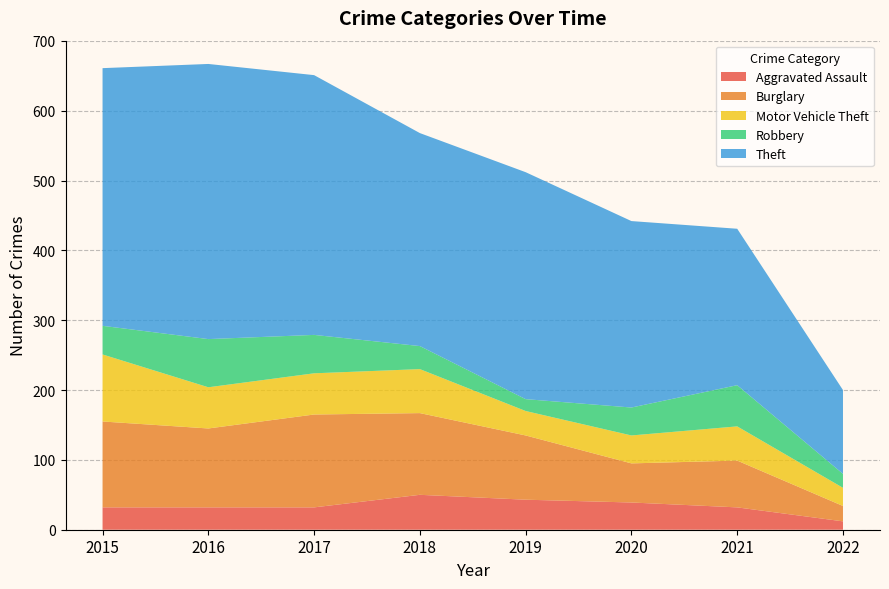

Reading left to right, list all the values displayed in this chart.

Aggravated Assault: 2015=32	2016=32	2017=32	2018=50	2019=43	2020=39	2021=32	2022=12
Burglary: 2015=123	2016=113	2017=133	2018=117	2019=92	2020=56	2021=67	2022=22
Motor Vehicle Theft: 2015=96	2016=59	2017=59	2018=63	2019=35	2020=40	2021=49	2022=26
Robbery: 2015=41	2016=69	2017=55	2018=33	2019=17	2020=40	2021=59	2022=20
Theft: 2015=369	2016=394	2017=372	2018=305	2019=325	2020=267	2021=224	2022=120